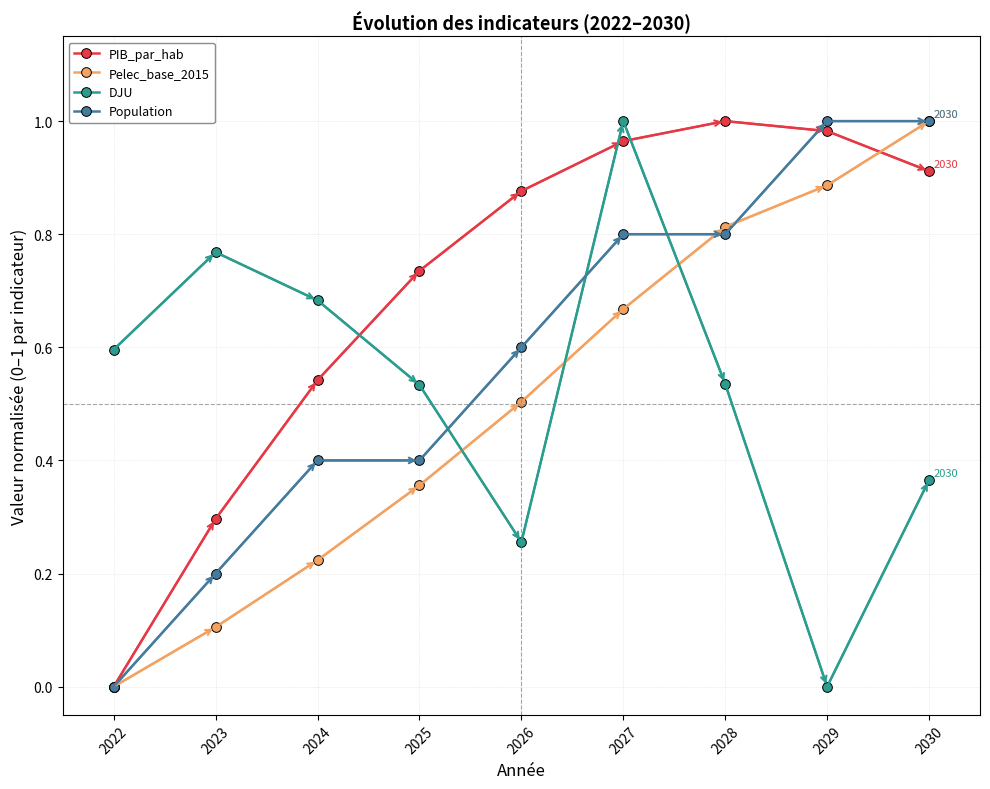

The value of PIB_par_hab at 2024 is 0.5. True or false?

True